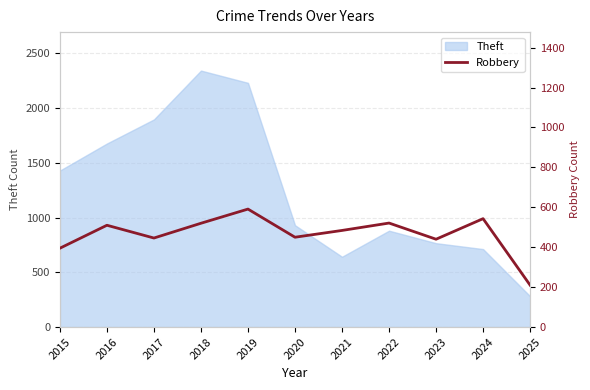

Where is Theft nearest to the value 1312?

2015